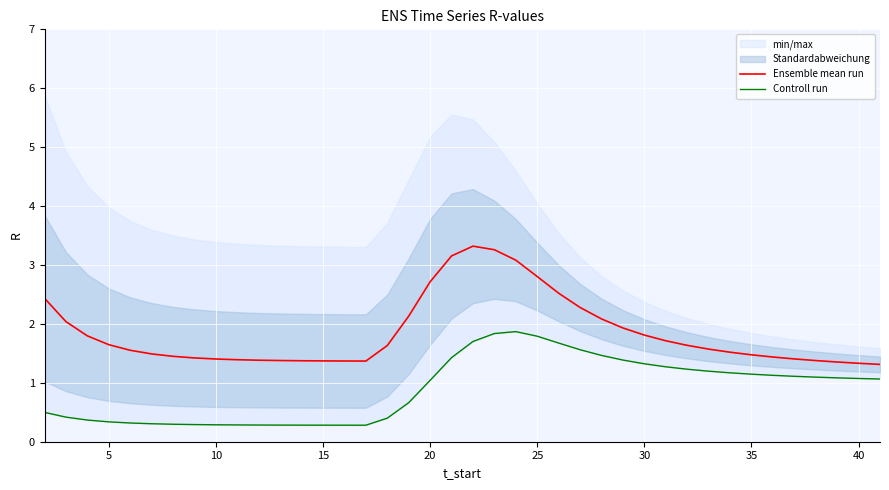

Is it true that Ensemble mean run equals 2.8 at 25?

True